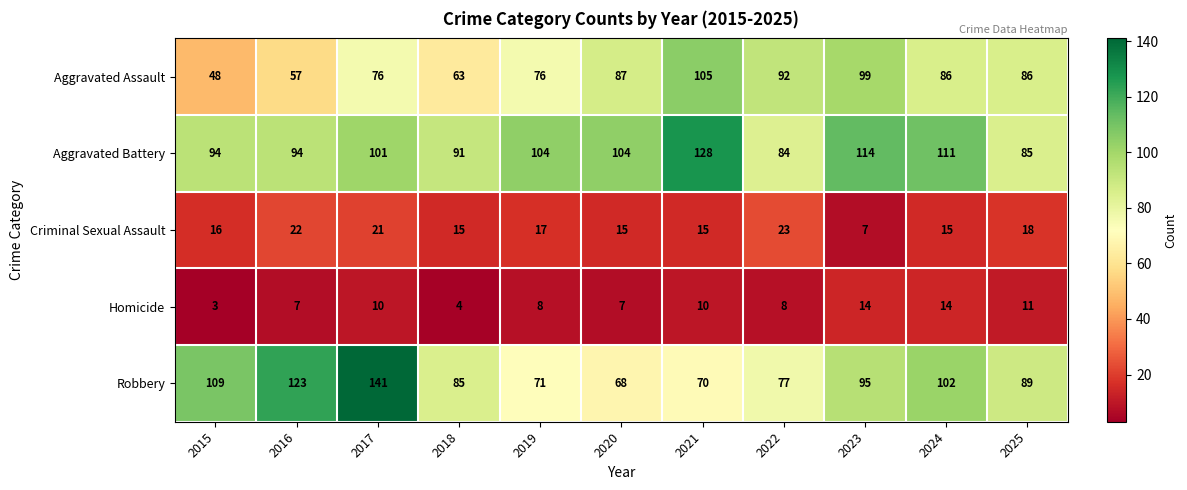

What is the maximum value for Homicide?

14